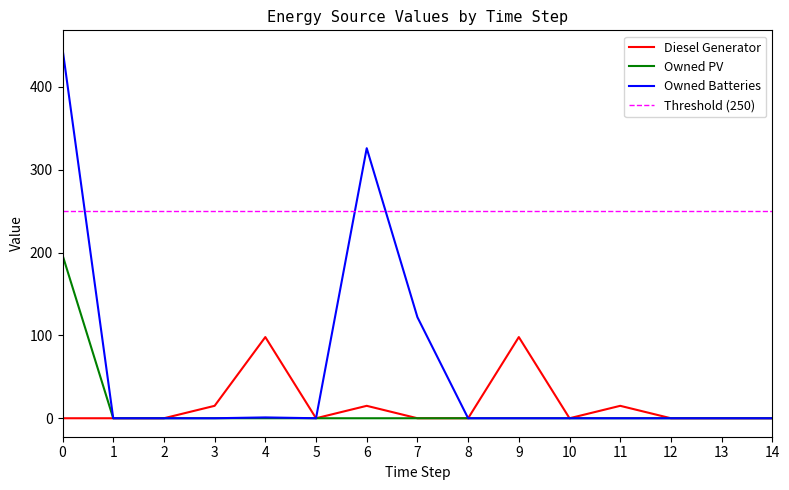

Count the number of categories in the chart.

15